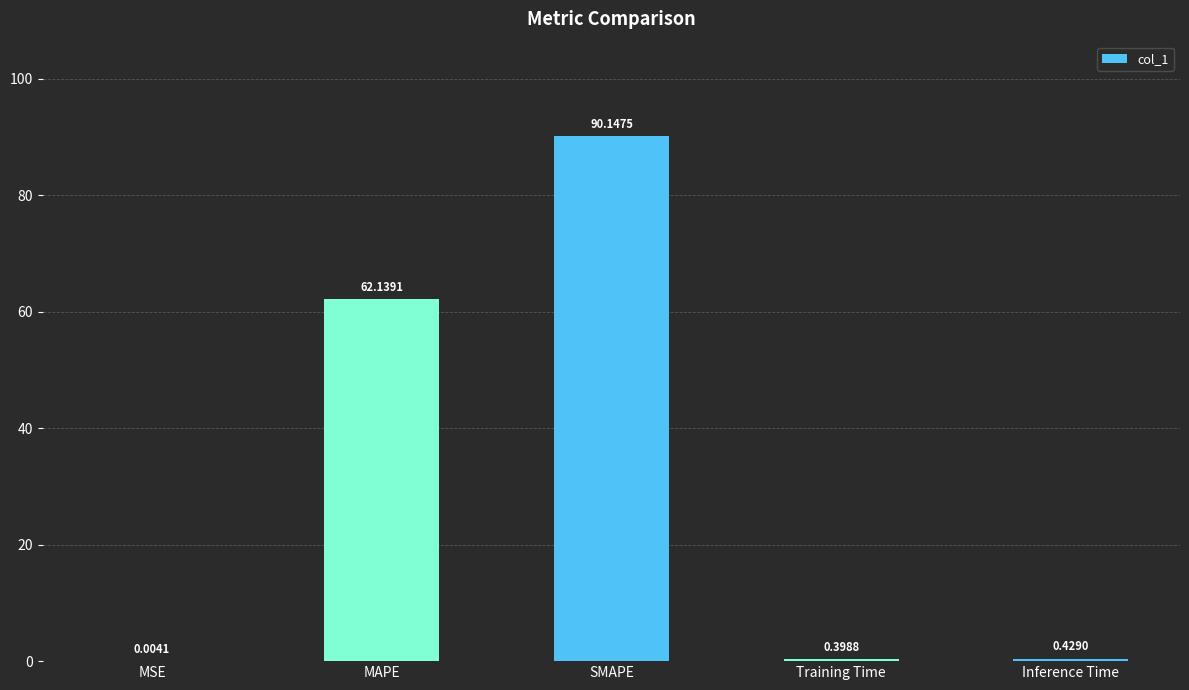

Where is the data nearest to the value 45?

MAPE